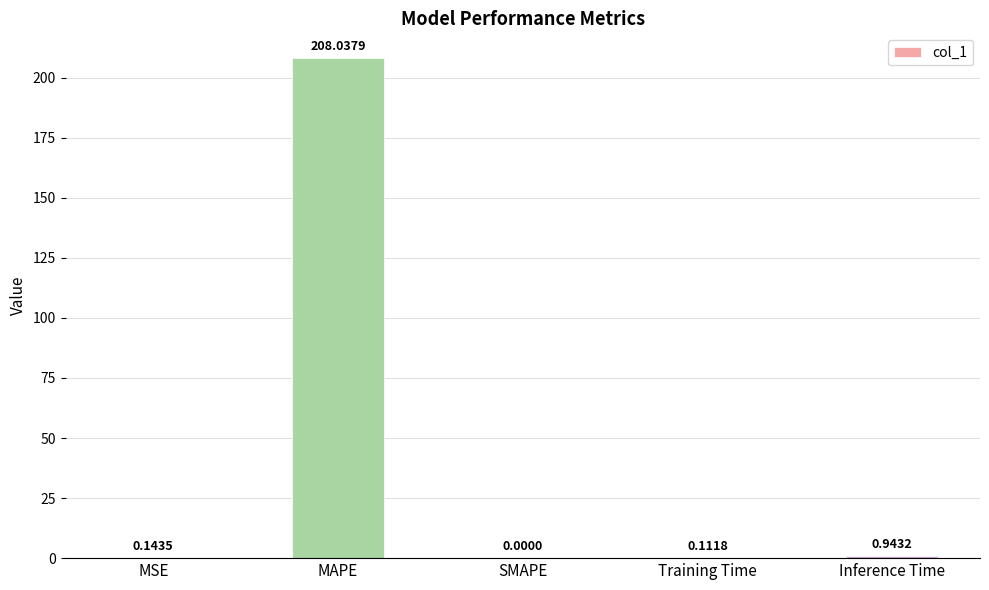

Between Inference Time and SMAPE, which is larger?

Inference Time